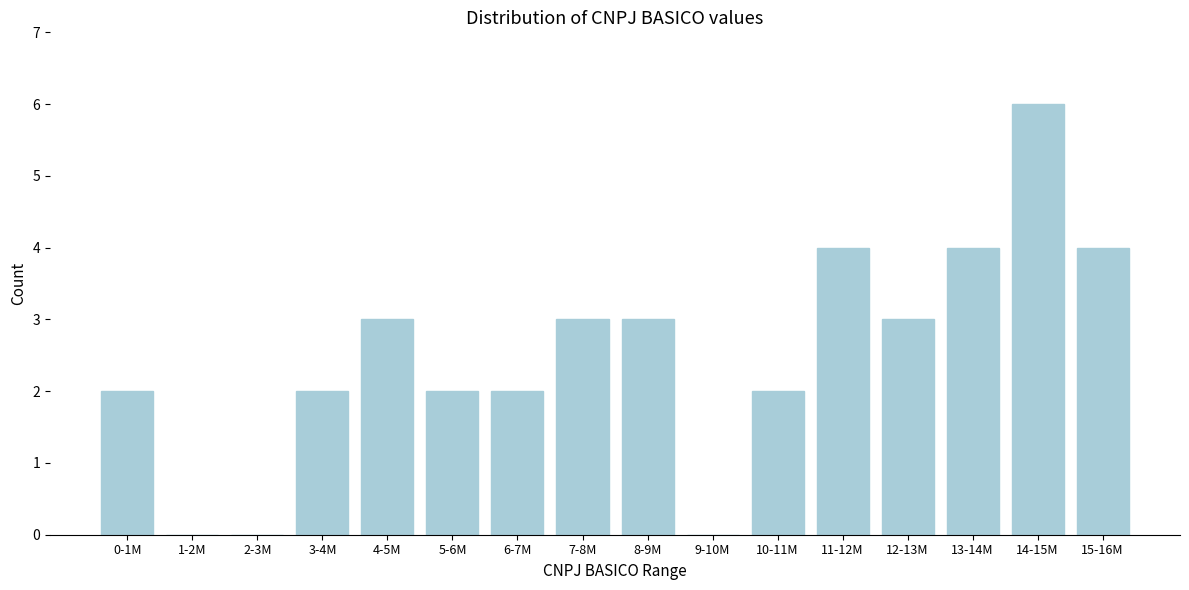

Reading left to right, extract all data points from this chart.

0-1M=2	1-2M=0	2-3M=0	3-4M=2	4-5M=3	5-6M=2	6-7M=2	7-8M=3	8-9M=3	9-10M=0	10-11M=2	11-12M=4	12-13M=3	13-14M=4	14-15M=6	15-16M=4